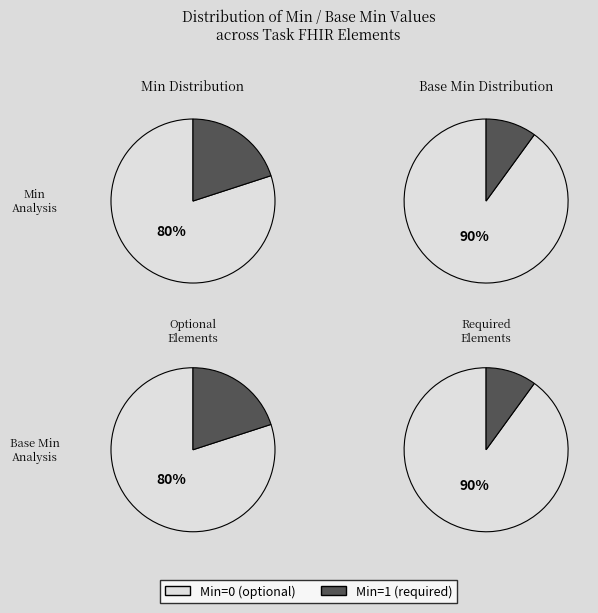

The 12 slice represents 9% of the pie. True or false?

False